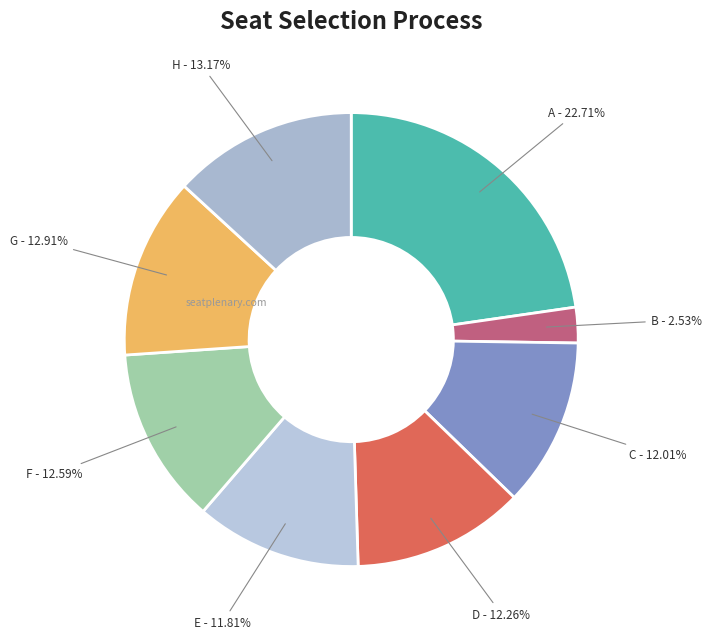

To the nearest percent, what portion does G represent?

13%